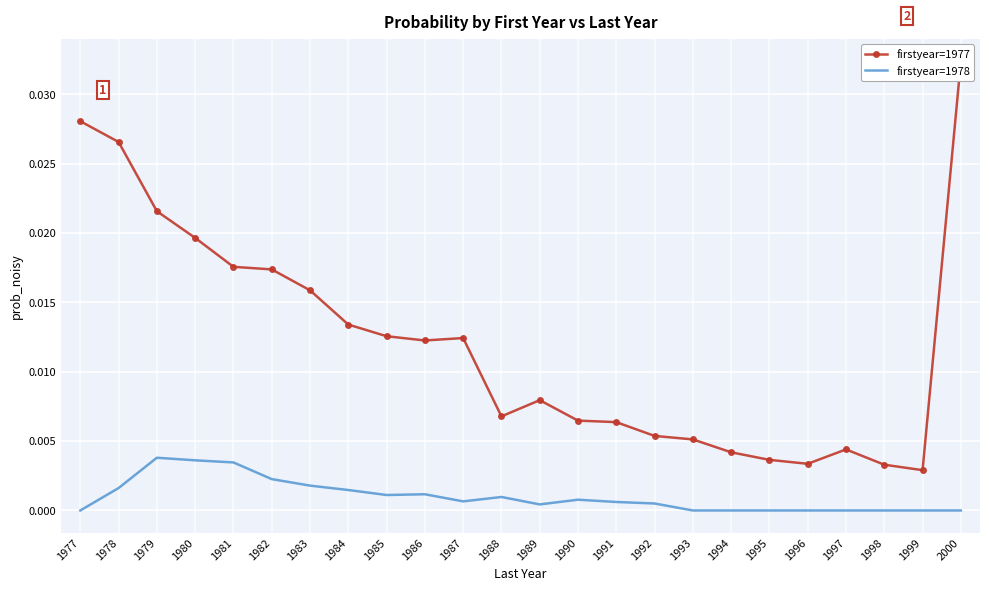

At how many categories does at least one series exceed 0?

24